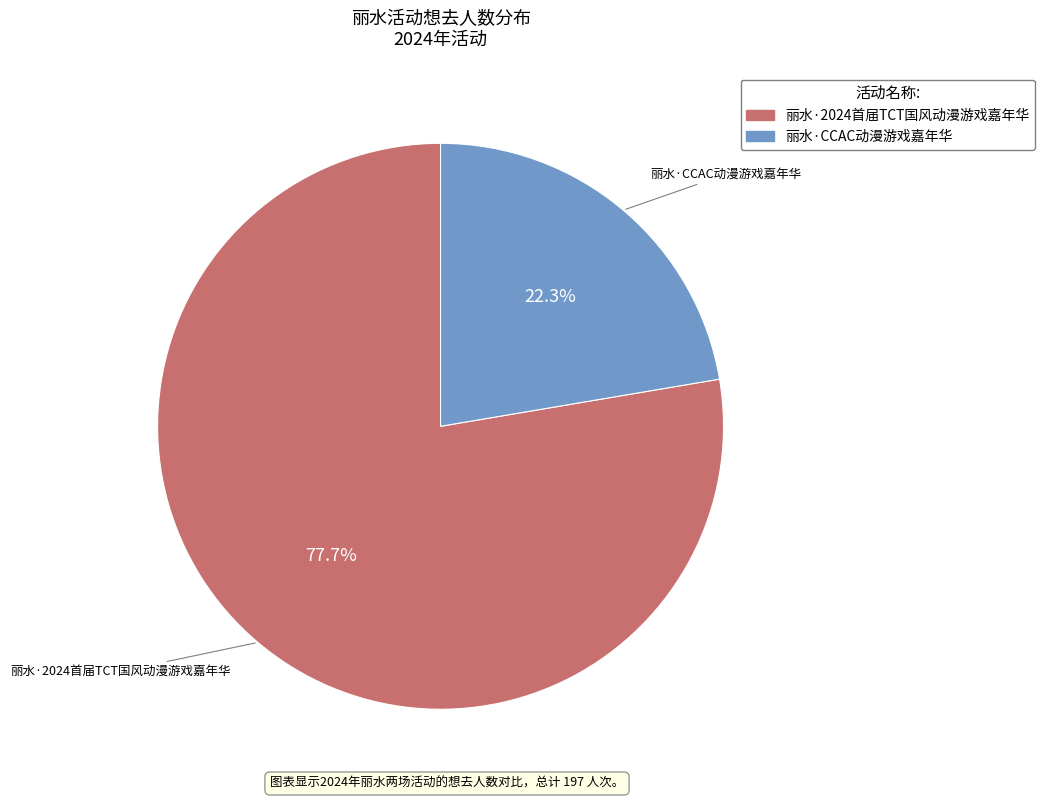

To the nearest percent, what portion does 丽水·2024首届TCT国风动漫游戏嘉年华 represent?

78%